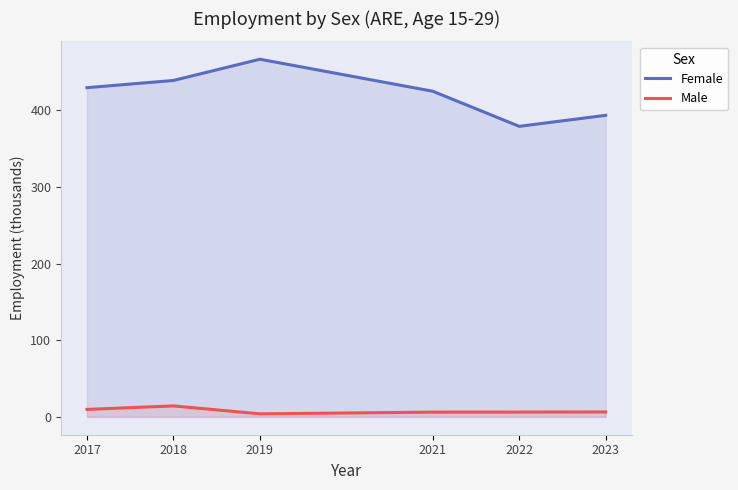

What is the value of the Male point at the 6th from the left?

6.4